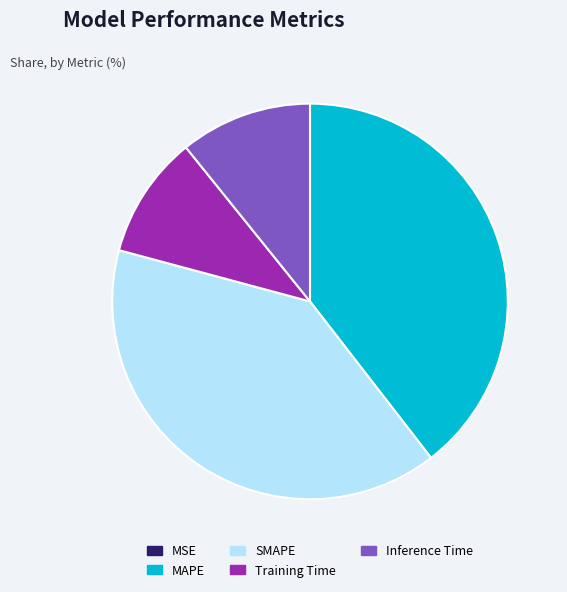

Between Inference Time and MAPE, which is larger?

MAPE